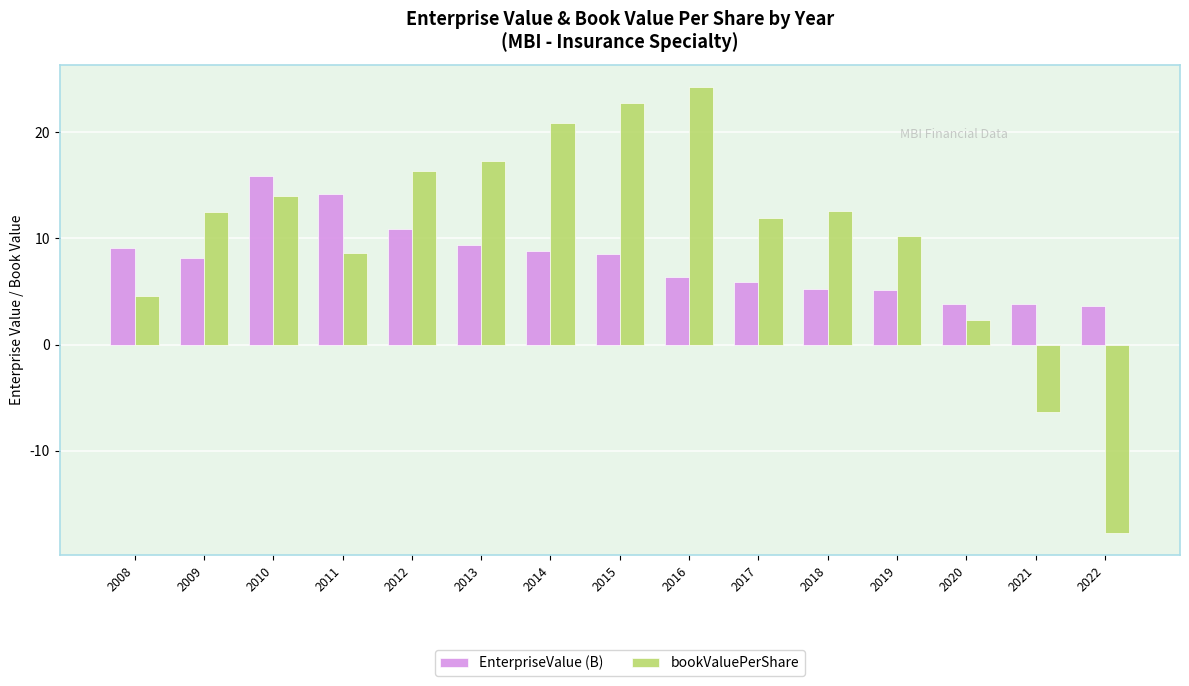

What value does the EnterpriseValue (B) series have at 2022?

3.7